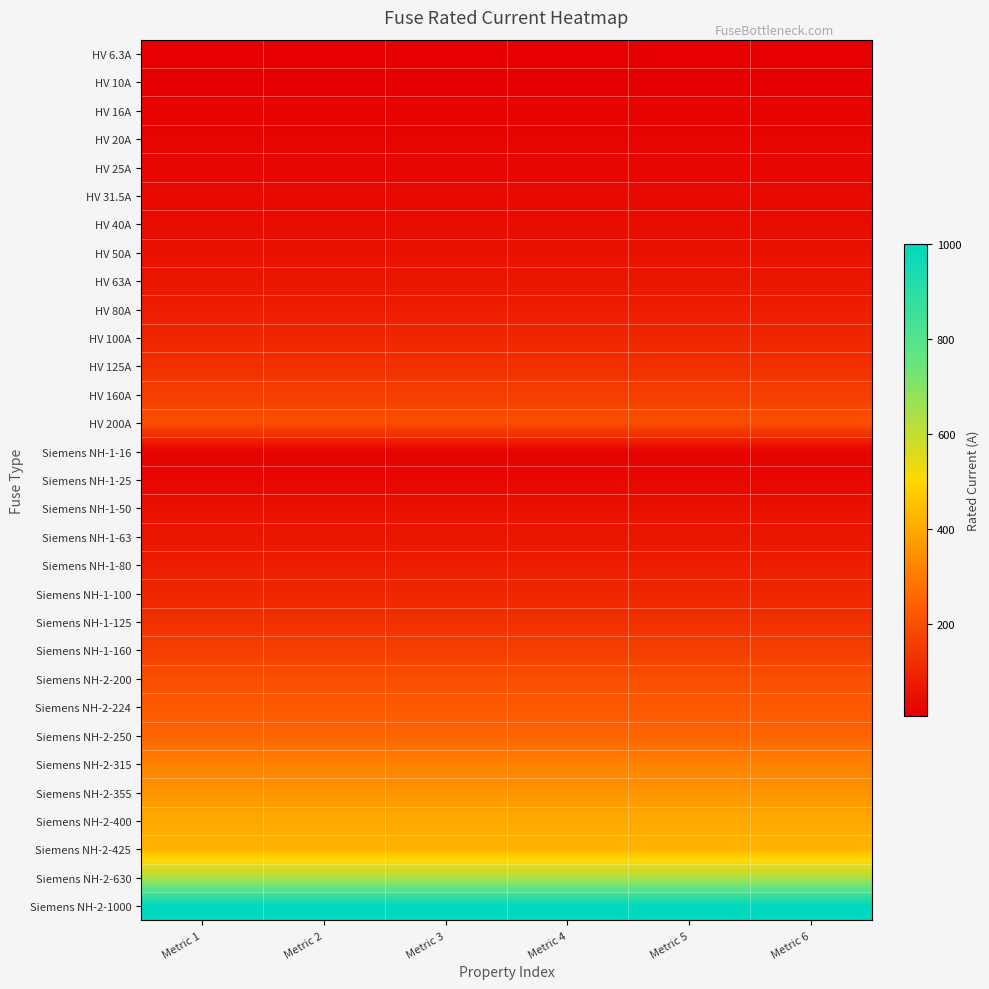

Reading left to right, list all the values displayed in this chart.

HV 6.3A: Metric 1=6.3	Metric 2=6.3	Metric 3=6.3	Metric 4=6.3	Metric 5=6.3	Metric 6=6.3
HV 10A: Metric 1=10.0	Metric 2=10.0	Metric 3=10.0	Metric 4=10.0	Metric 5=10.0	Metric 6=10.0
HV 16A: Metric 1=16.0	Metric 2=16.0	Metric 3=16.0	Metric 4=16.0	Metric 5=16.0	Metric 6=16.0
HV 20A: Metric 1=20.0	Metric 2=20.0	Metric 3=20.0	Metric 4=20.0	Metric 5=20.0	Metric 6=20.0
HV 25A: Metric 1=25.0	Metric 2=25.0	Metric 3=25.0	Metric 4=25.0	Metric 5=25.0	Metric 6=25.0
HV 31.5A: Metric 1=31.5	Metric 2=31.5	Metric 3=31.5	Metric 4=31.5	Metric 5=31.5	Metric 6=31.5
HV 40A: Metric 1=40.0	Metric 2=40.0	Metric 3=40.0	Metric 4=40.0	Metric 5=40.0	Metric 6=40.0
HV 50A: Metric 1=50.0	Metric 2=50.0	Metric 3=50.0	Metric 4=50.0	Metric 5=50.0	Metric 6=50.0
HV 63A: Metric 1=63.0	Metric 2=63.0	Metric 3=63.0	Metric 4=63.0	Metric 5=63.0	Metric 6=63.0
HV 80A: Metric 1=80.0	Metric 2=80.0	Metric 3=80.0	Metric 4=80.0	Metric 5=80.0	Metric 6=80.0
HV 100A: Metric 1=100.0	Metric 2=100.0	Metric 3=100.0	Metric 4=100.0	Metric 5=100.0	Metric 6=100.0
HV 125A: Metric 1=125.0	Metric 2=125.0	Metric 3=125.0	Metric 4=125.0	Metric 5=125.0	Metric 6=125.0
HV 160A: Metric 1=160.0	Metric 2=160.0	Metric 3=160.0	Metric 4=160.0	Metric 5=160.0	Metric 6=160.0
HV 200A: Metric 1=200.0	Metric 2=200.0	Metric 3=200.0	Metric 4=200.0	Metric 5=200.0	Metric 6=200.0
Siemens NH-1-16: Metric 1=16.0	Metric 2=16.0	Metric 3=16.0	Metric 4=16.0	Metric 5=16.0	Metric 6=16.0
Siemens NH-1-25: Metric 1=25.0	Metric 2=25.0	Metric 3=25.0	Metric 4=25.0	Metric 5=25.0	Metric 6=25.0
Siemens NH-1-50: Metric 1=50.0	Metric 2=50.0	Metric 3=50.0	Metric 4=50.0	Metric 5=50.0	Metric 6=50.0
Siemens NH-1-63: Metric 1=63.0	Metric 2=63.0	Metric 3=63.0	Metric 4=63.0	Metric 5=63.0	Metric 6=63.0
Siemens NH-1-80: Metric 1=80.0	Metric 2=80.0	Metric 3=80.0	Metric 4=80.0	Metric 5=80.0	Metric 6=80.0
Siemens NH-1-100: Metric 1=100.0	Metric 2=100.0	Metric 3=100.0	Metric 4=100.0	Metric 5=100.0	Metric 6=100.0
Siemens NH-1-125: Metric 1=125.0	Metric 2=125.0	Metric 3=125.0	Metric 4=125.0	Metric 5=125.0	Metric 6=125.0
Siemens NH-1-160: Metric 1=160.0	Metric 2=160.0	Metric 3=160.0	Metric 4=160.0	Metric 5=160.0	Metric 6=160.0
Siemens NH-2-200: Metric 1=200.0	Metric 2=200.0	Metric 3=200.0	Metric 4=200.0	Metric 5=200.0	Metric 6=200.0
Siemens NH-2-224: Metric 1=224.0	Metric 2=224.0	Metric 3=224.0	Metric 4=224.0	Metric 5=224.0	Metric 6=224.0
Siemens NH-2-250: Metric 1=250.0	Metric 2=250.0	Metric 3=250.0	Metric 4=250.0	Metric 5=250.0	Metric 6=250.0
Siemens NH-2-315: Metric 1=315.0	Metric 2=315.0	Metric 3=315.0	Metric 4=315.0	Metric 5=315.0	Metric 6=315.0
Siemens NH-2-355: Metric 1=355.0	Metric 2=355.0	Metric 3=355.0	Metric 4=355.0	Metric 5=355.0	Metric 6=355.0
Siemens NH-2-400: Metric 1=400.0	Metric 2=400.0	Metric 3=400.0	Metric 4=400.0	Metric 5=400.0	Metric 6=400.0
Siemens NH-2-425: Metric 1=425.0	Metric 2=425.0	Metric 3=425.0	Metric 4=425.0	Metric 5=425.0	Metric 6=425.0
Siemens NH-2-630: Metric 1=630.0	Metric 2=630.0	Metric 3=630.0	Metric 4=630.0	Metric 5=630.0	Metric 6=630.0
Siemens NH-2-1000: Metric 1=1000.0	Metric 2=1000.0	Metric 3=1000.0	Metric 4=1000.0	Metric 5=1000.0	Metric 6=1000.0